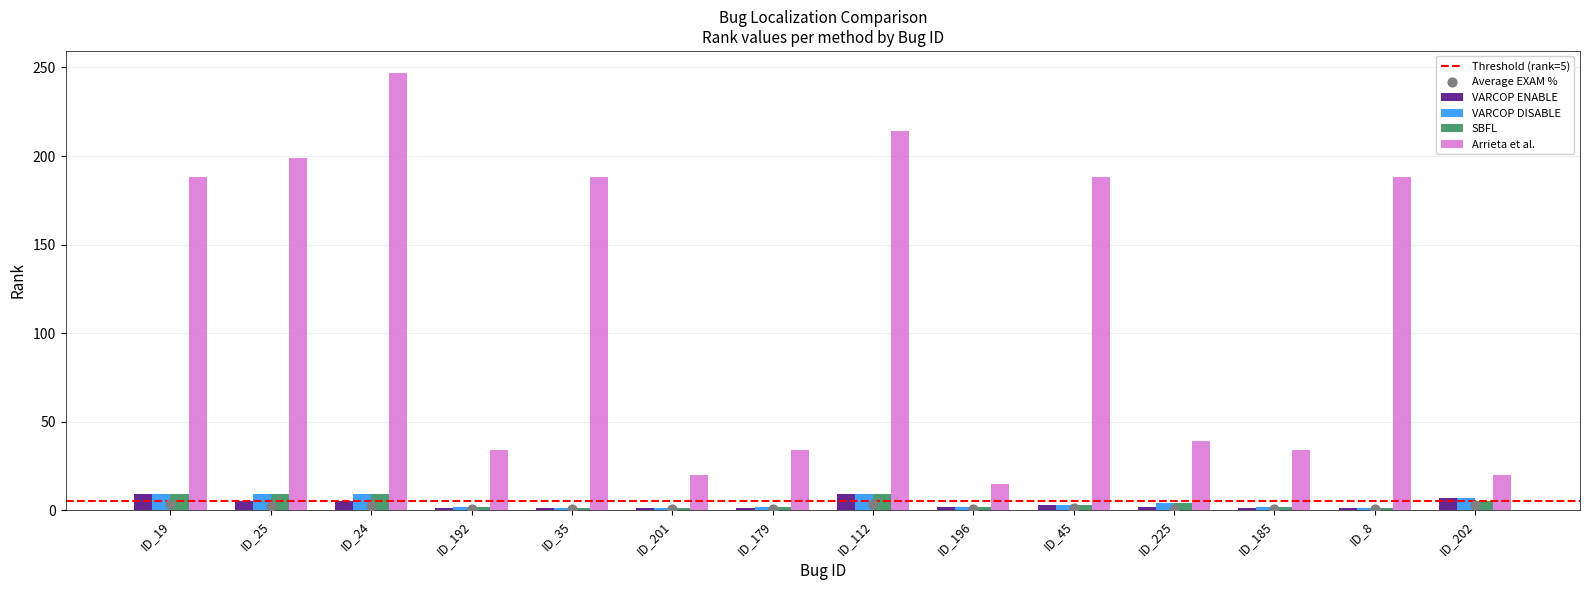

Is the value of SBFL at ID_201 greater than the value of VARCOP_DISABLE at ID_179?

No